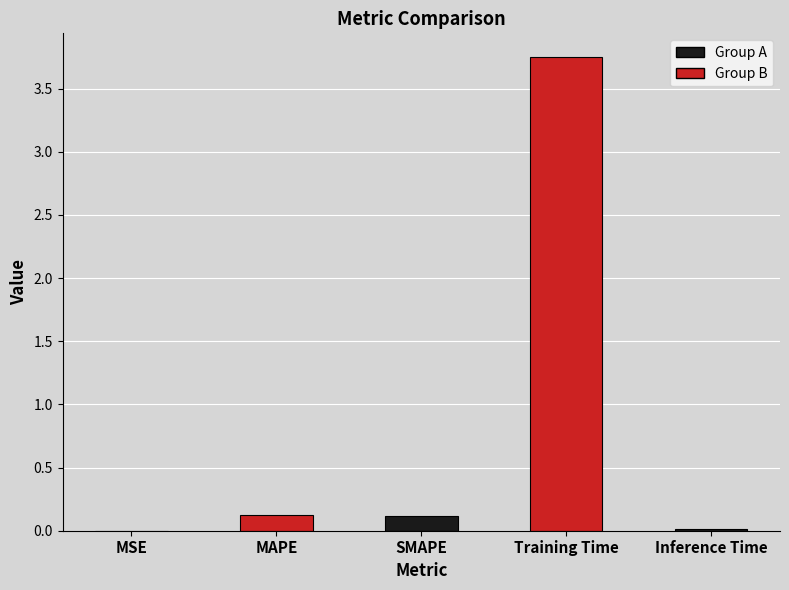

The value at MSE is 0.0. True or false?

True